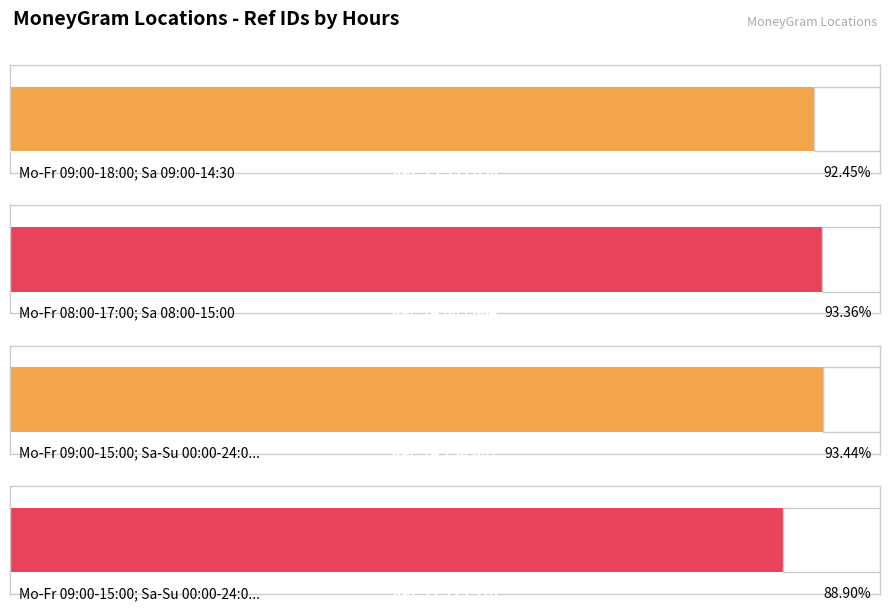

True or false: the data shows 71123916 at Mo-Fr 09:00-15:00; Sa-Su 00:00-24:00 (TELECOMM).

True